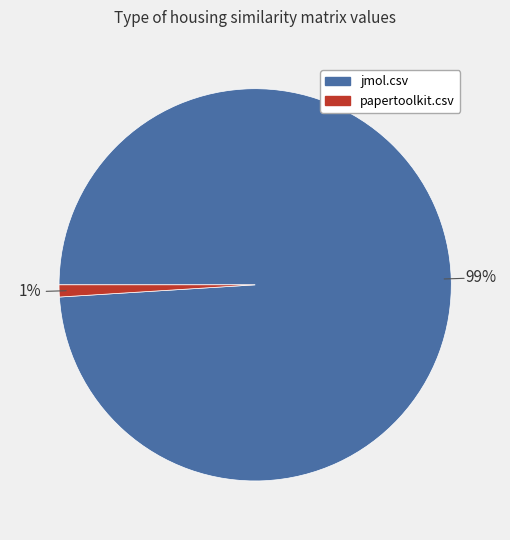

What percentage is the jmol.csv slice, to the nearest percent?

99%